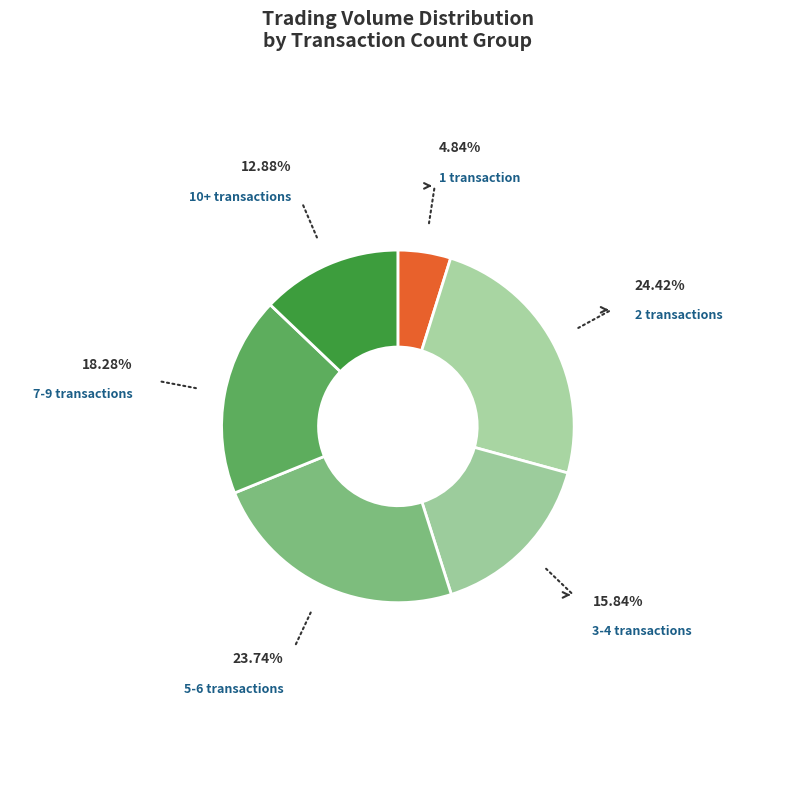

Rank the categories by value from highest to lowest.

2 transactions, 5-6 transactions, 7-9 transactions, 3-4 transactions, 10+ transactions, 1 transaction